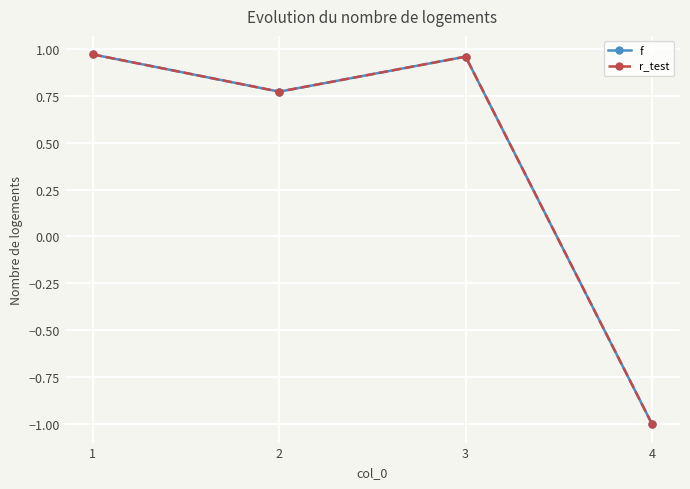

How many lines are shown in the chart?

2